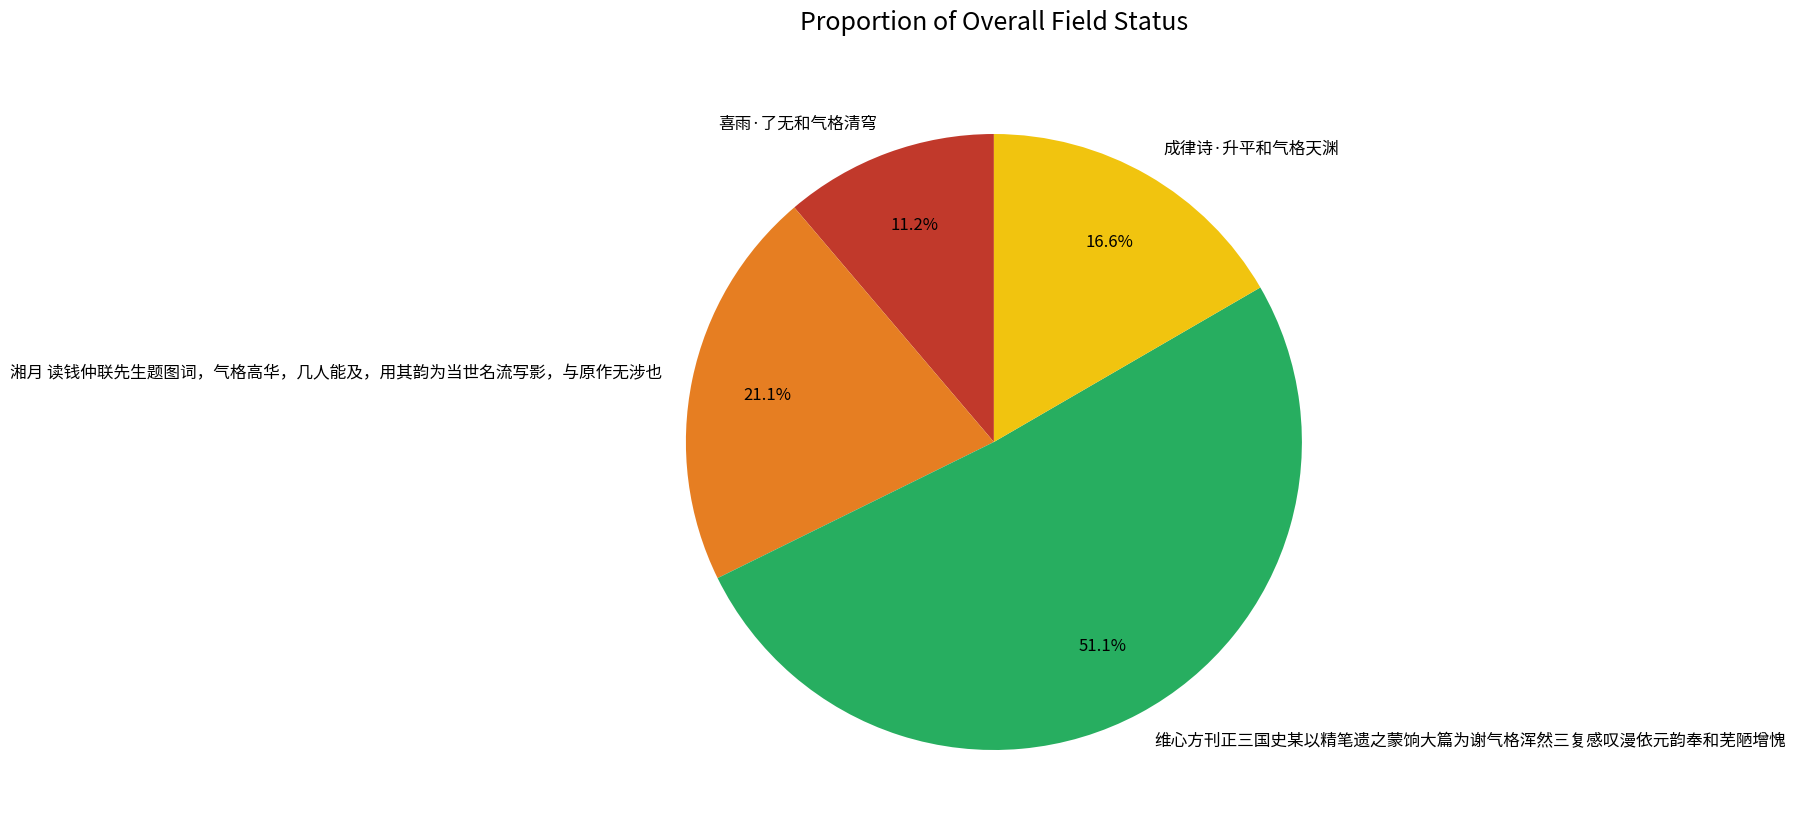

True or false: 喜雨·了无和气格清穹 accounts for 19% of the total.

False